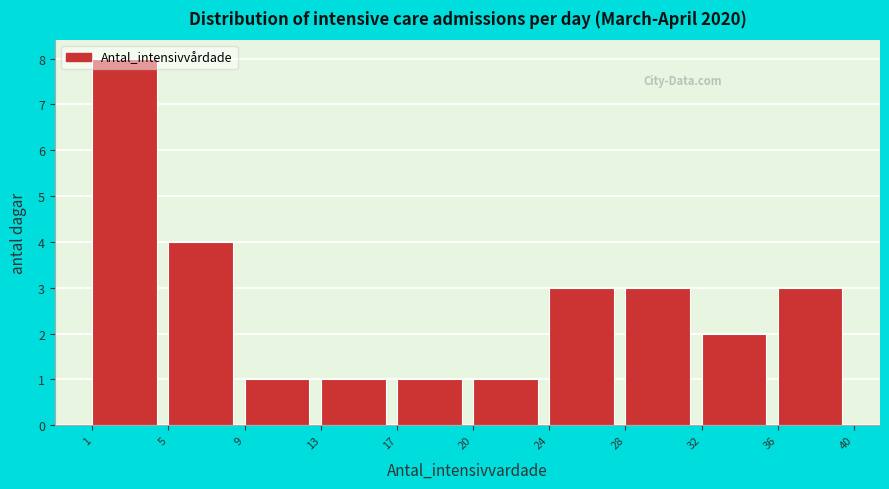

What is the value of the 9th bar from the left?

2